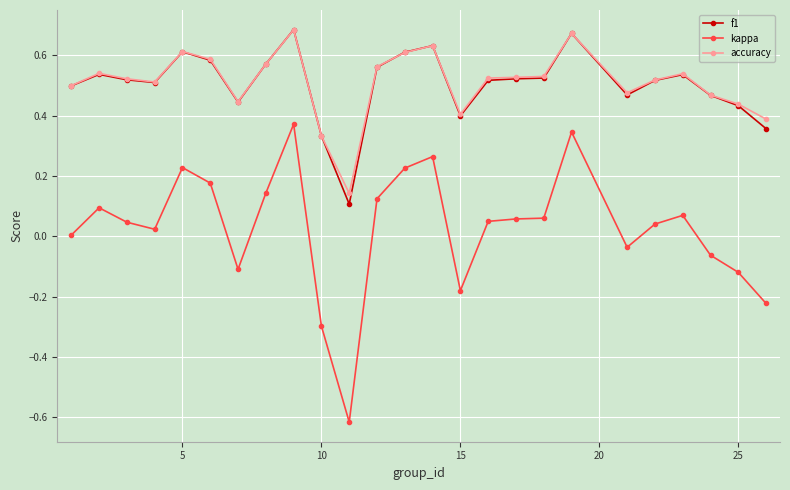

In kappa, how many points are higher than both neighbors (excluding endpoints)?

6